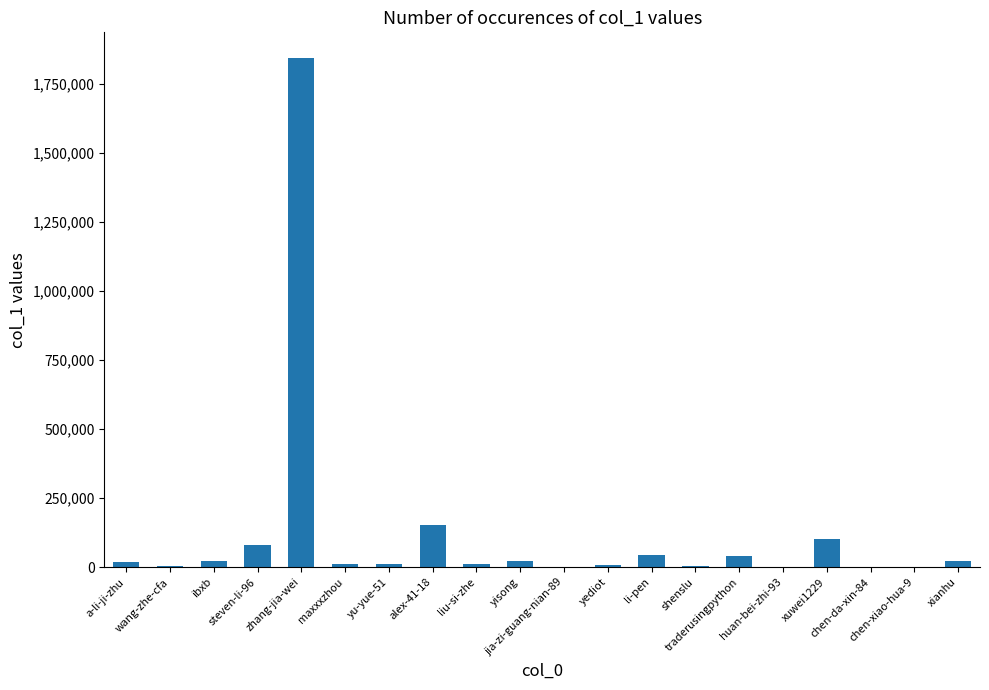

What is the greatest value displayed?

1844760